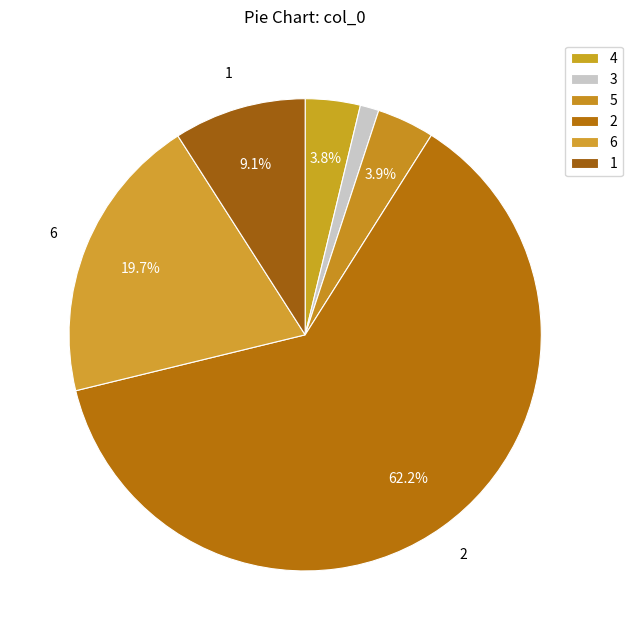

To the nearest percent, what percentage of the pie is 4?

4%